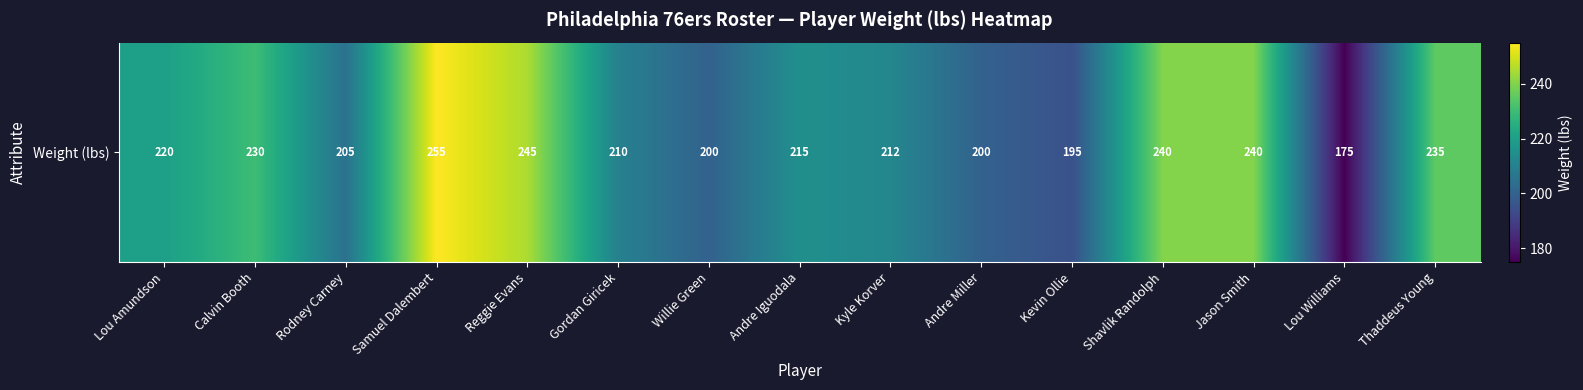

List the labels in order of value, largest first.

Samuel Dalembert, Reggie Evans, Shavlik Randolph, Jason Smith, Thaddeus Young, Calvin Booth, Lou Amundson, Andre Iguodala, Kyle Korver, Gordan Giricek, Rodney Carney, Willie Green, Andre Miller, Kevin Ollie, Lou Williams